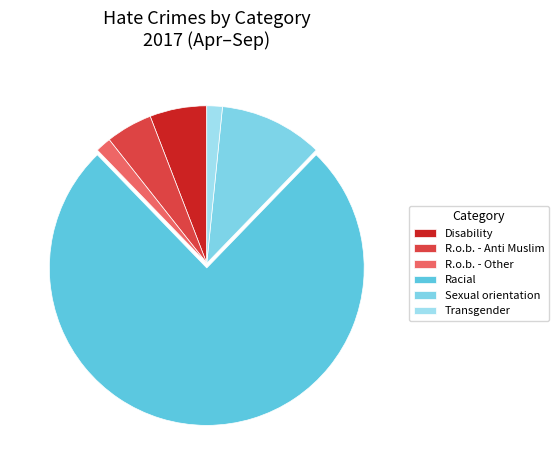

To the nearest percent, what is the average slice percentage?

17%